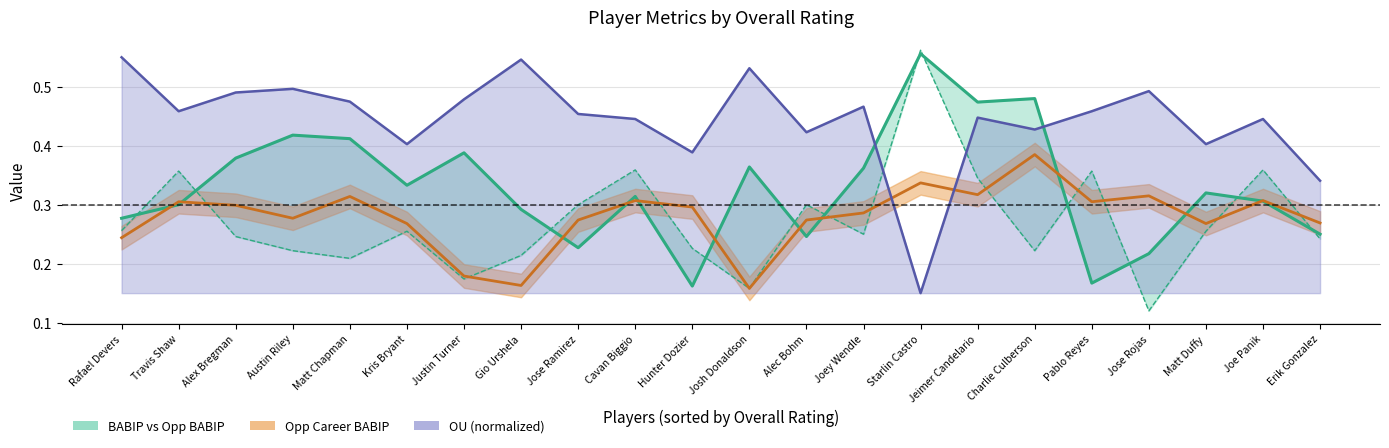

What is the difference between the maximum and minimum values in the BABIP series?

0.4